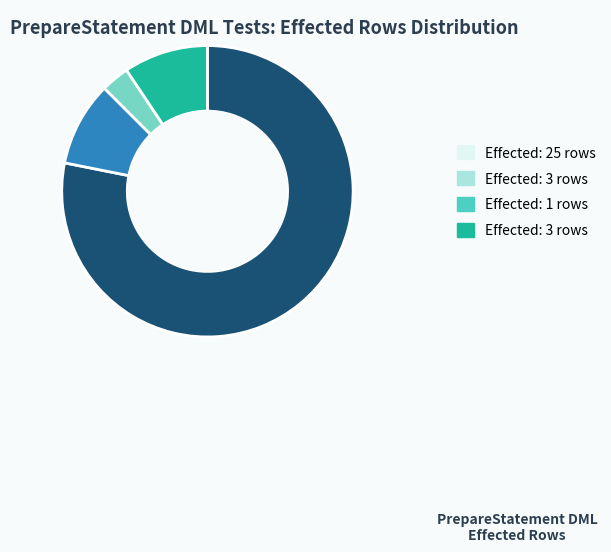

Is there any slice that represents more than half of the pie?

Yes